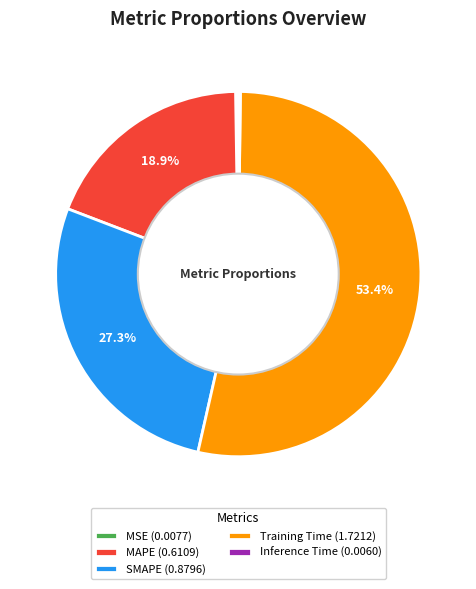

Does SMAPE (0.8796) represent more than half of the total?

No